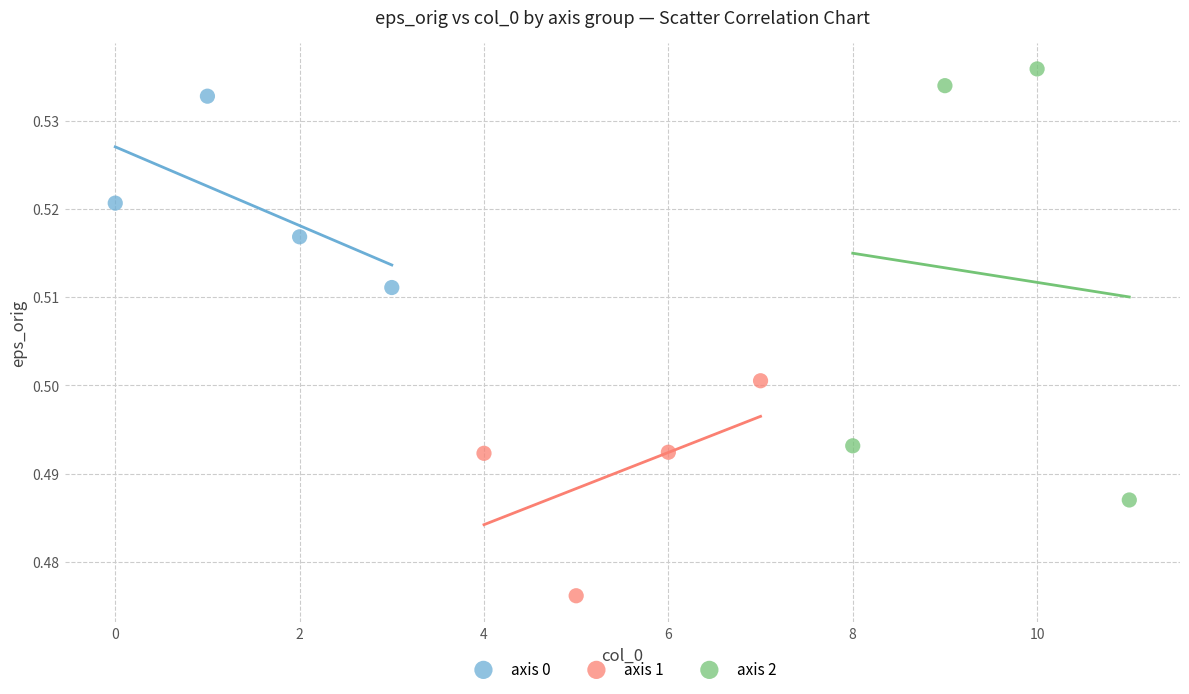

What are all the series names shown in the legend?

axis 0, axis 1, axis 2